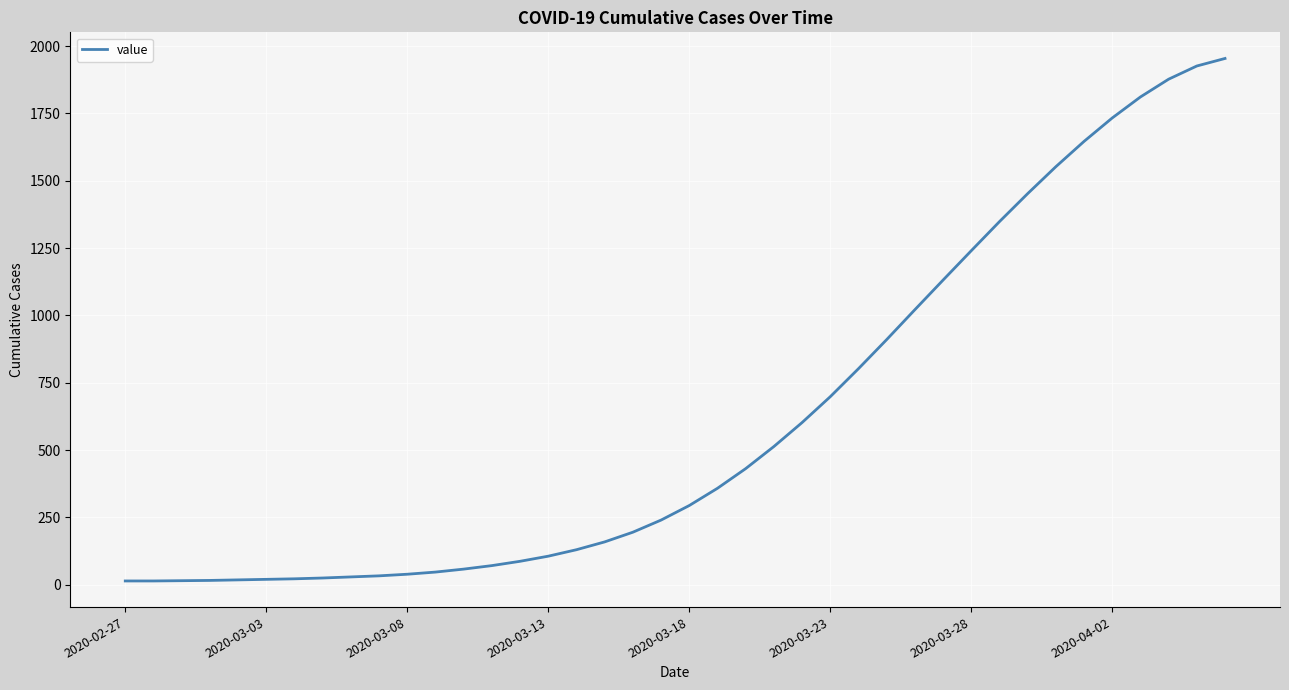

What is the maximum value shown in the chart?

1954